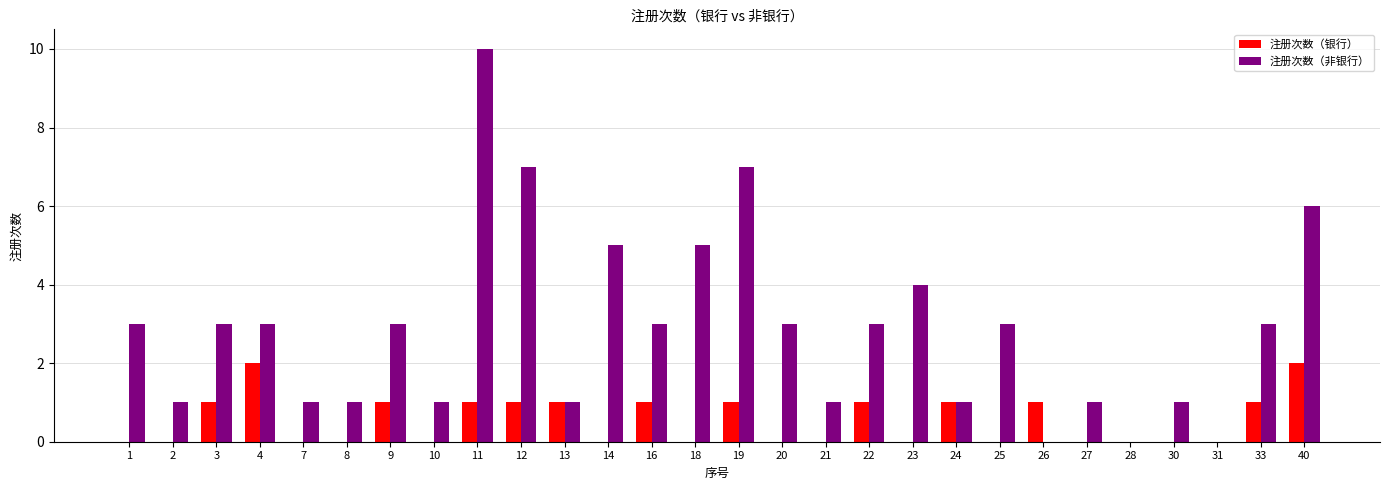

What are all the series names shown in the legend?

注册次数（银行）, 注册次数（非银行）